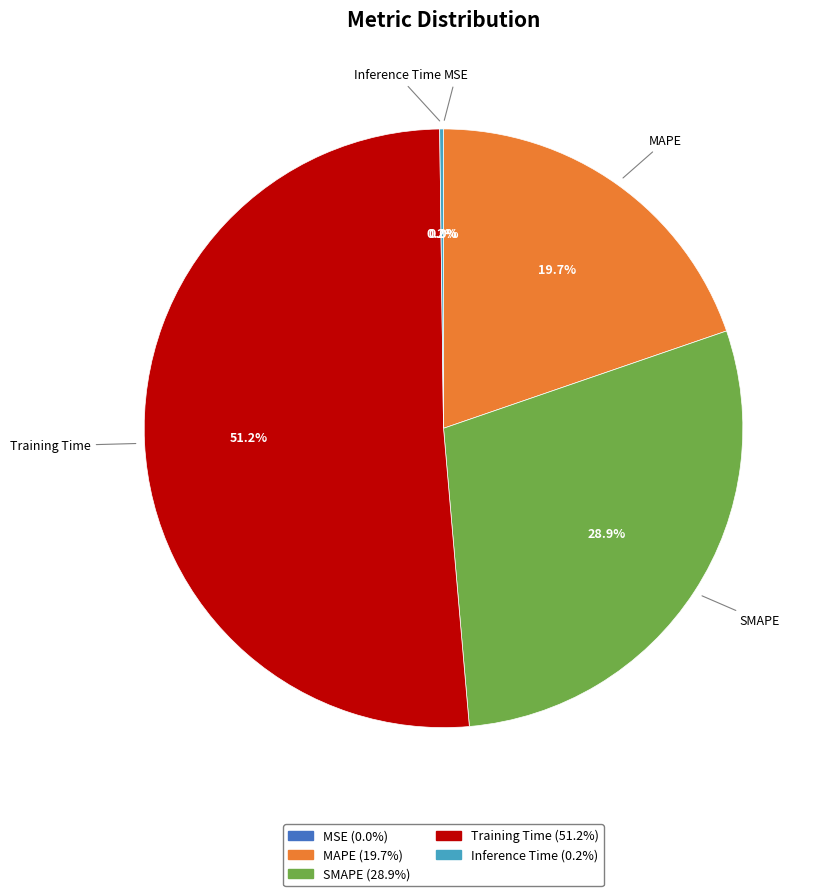

To the nearest percent, what portion does MAPE represent?

20%